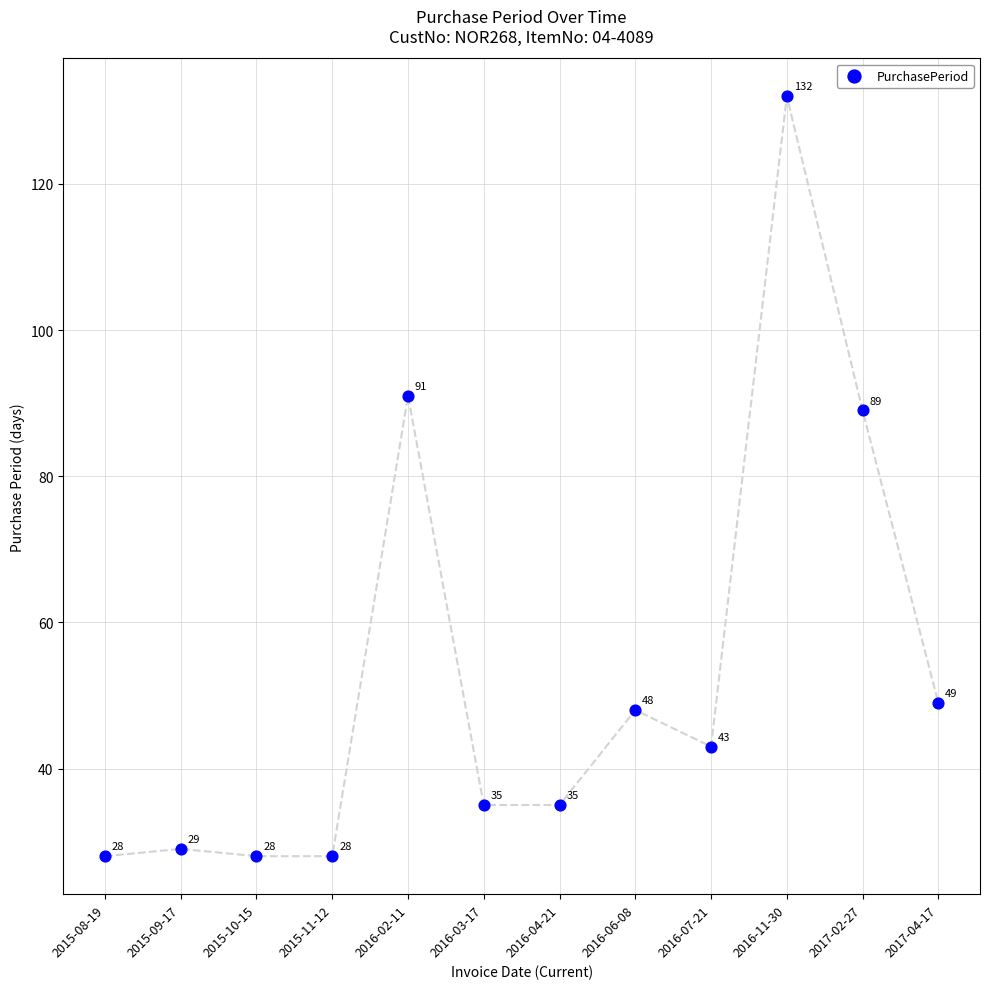

What Y value in the scatter plot is closest to 80?

89